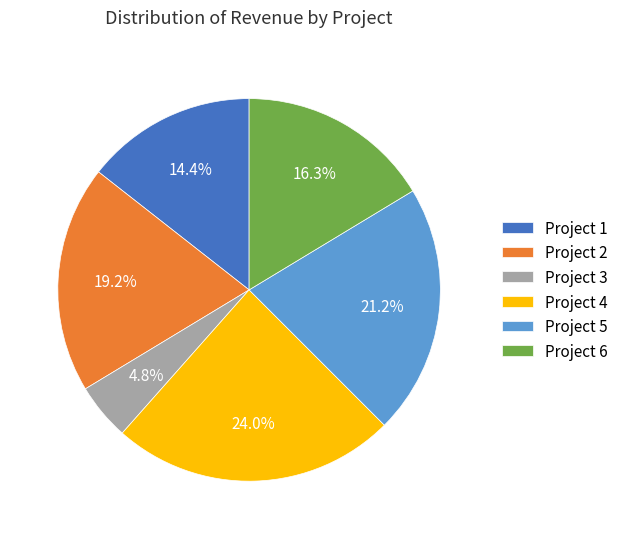

Which has a higher value, Project 6 or Project 4?

Project 4